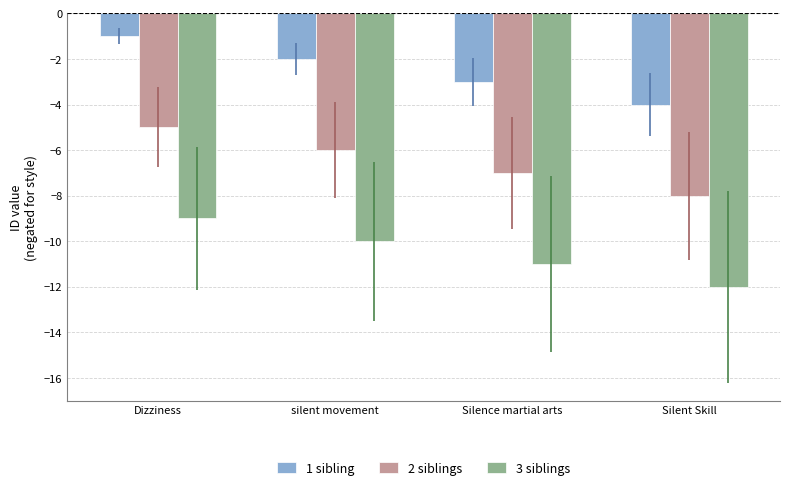

How many series are shown in this chart?

3